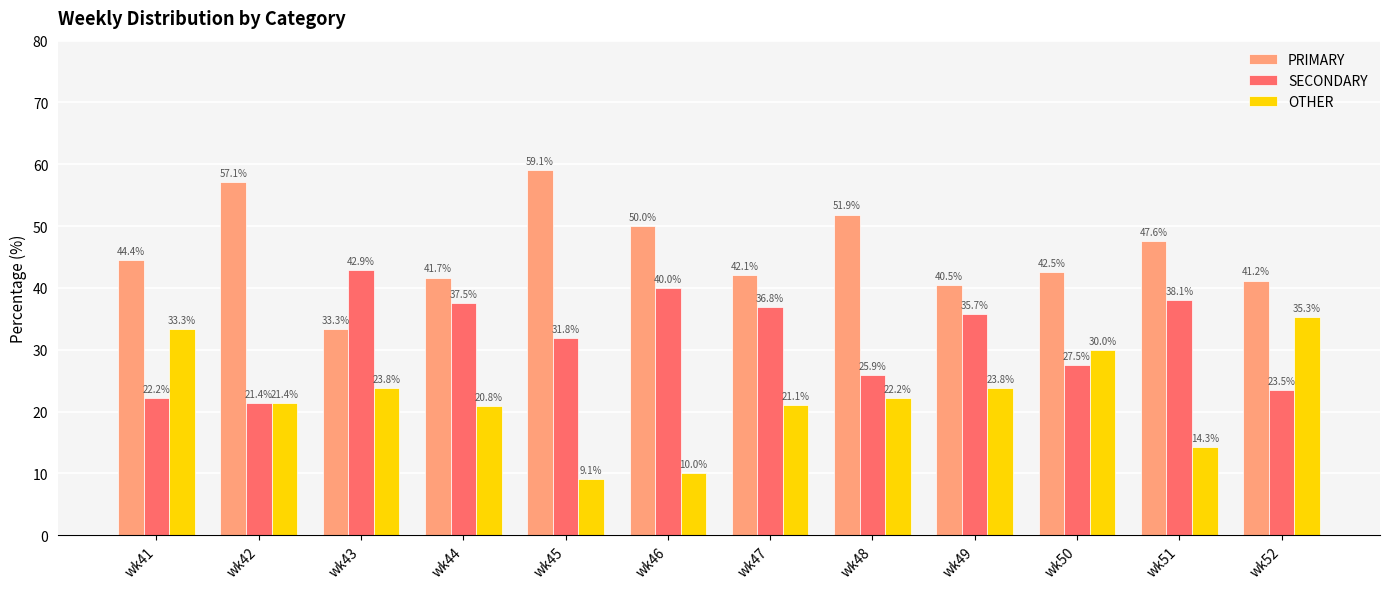

Reading right to left, what are all the values shown in this chart?

PRIMARY: wk52=41.2	wk51=47.6	wk50=42.5	wk49=40.5	wk48=51.9	wk47=42.1	wk46=50.0	wk45=59.1	wk44=41.7	wk43=33.3	wk42=57.1	wk41=44.4
SECONDARY: wk52=23.5	wk51=38.1	wk50=27.5	wk49=35.7	wk48=25.9	wk47=36.8	wk46=40.0	wk45=31.8	wk44=37.5	wk43=42.9	wk42=21.4	wk41=22.2
OTHER: wk52=35.3	wk51=14.3	wk50=30.0	wk49=23.8	wk48=22.2	wk47=21.1	wk46=10.0	wk45=9.1	wk44=20.8	wk43=23.8	wk42=21.4	wk41=33.3